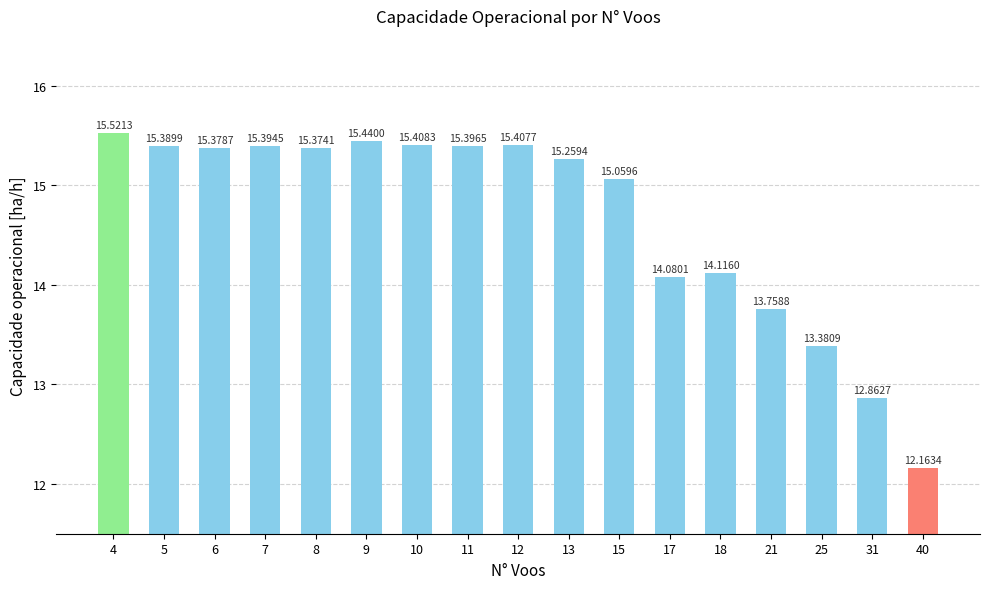

Reading left to right, extract all data points from this chart.

15.5	15.4	15.4	15.4	15.4	15.4	15.4	15.4	15.4	15.3	15.1	14.1	14.1	13.8	13.4	12.9	12.2